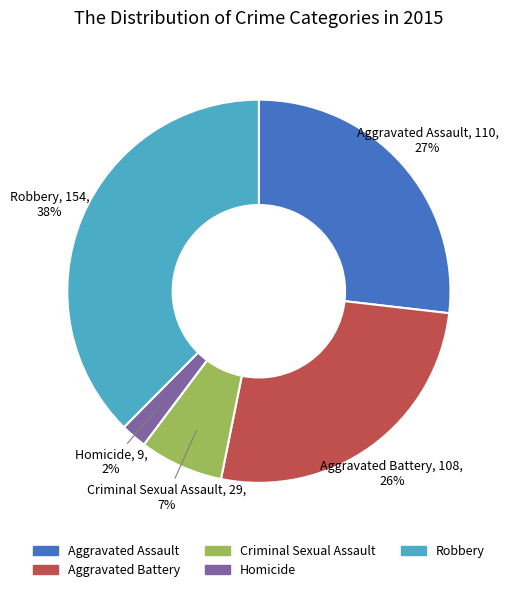

Is there any slice that represents more than half of the pie?

No